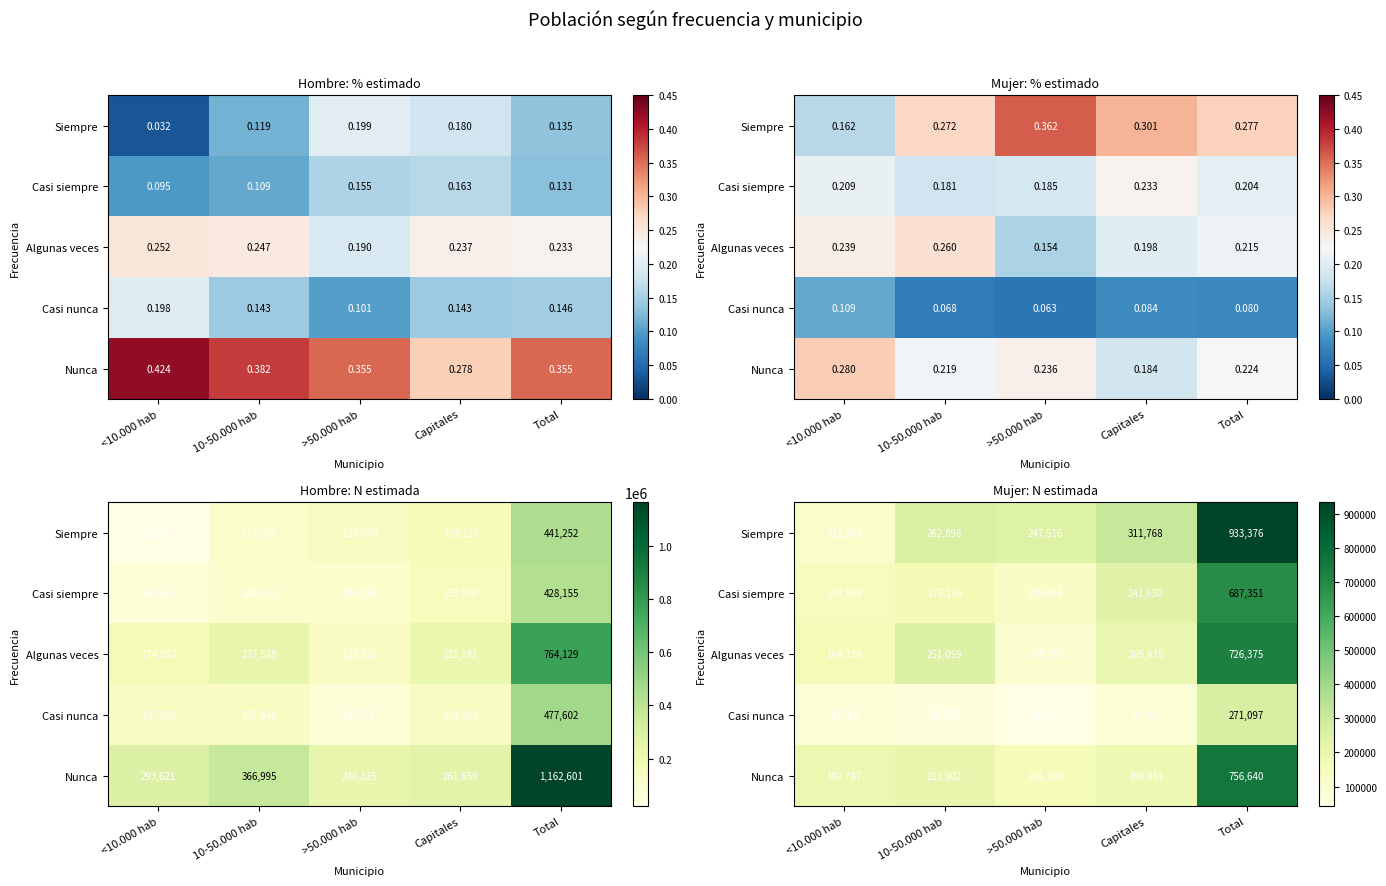

Which label corresponds to the smallest value in the chart?

>50.000 hab